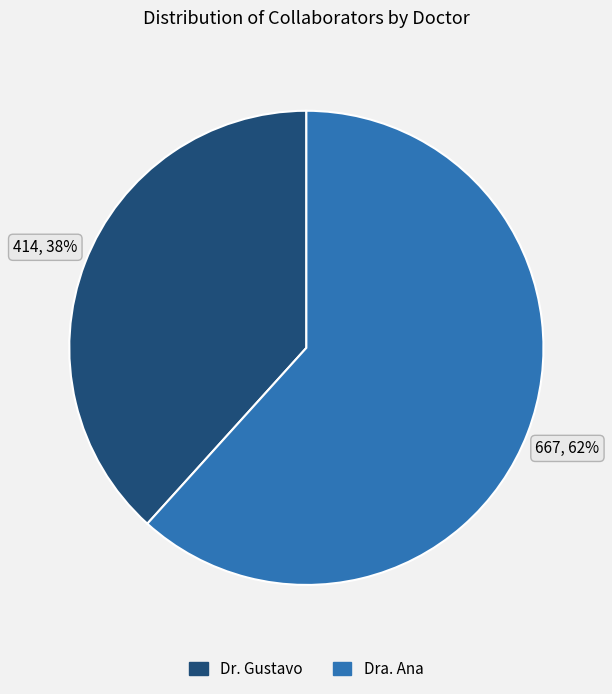

To the nearest percent, what is the average slice percentage?

50%